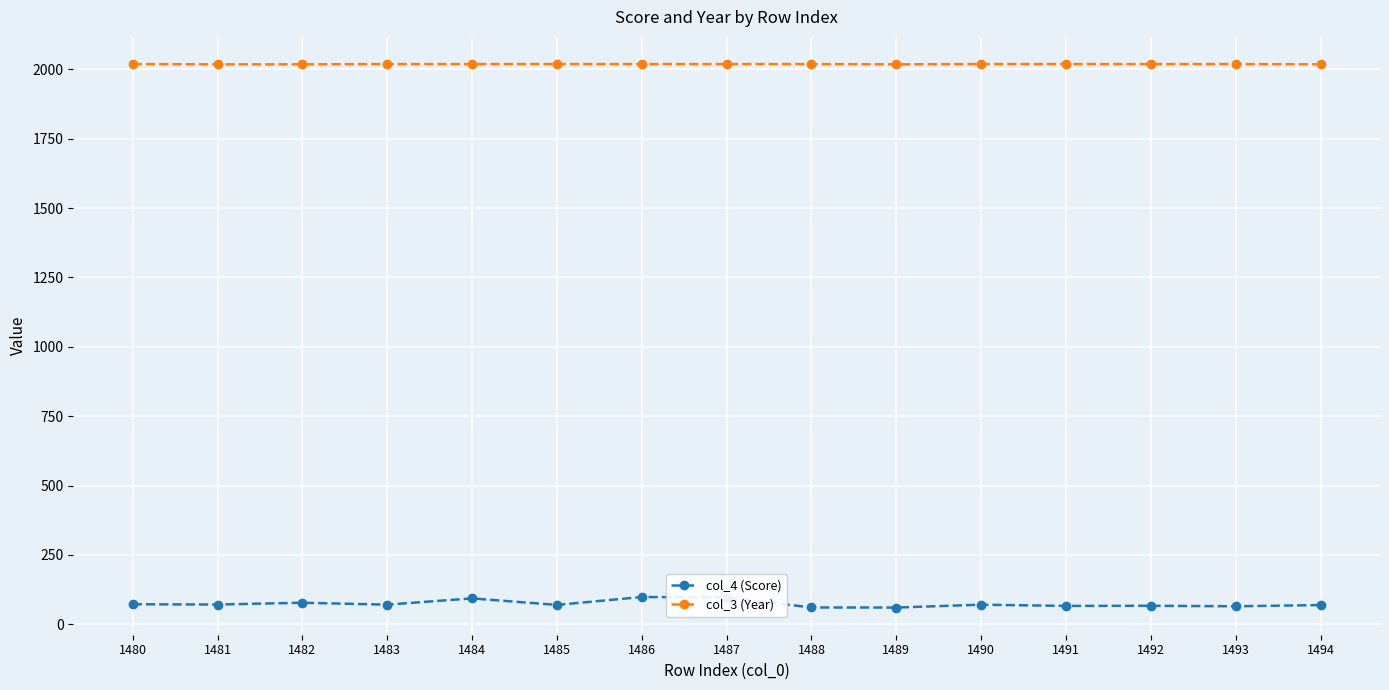

What is the maximum value for col_3 (Year)?

2019.0